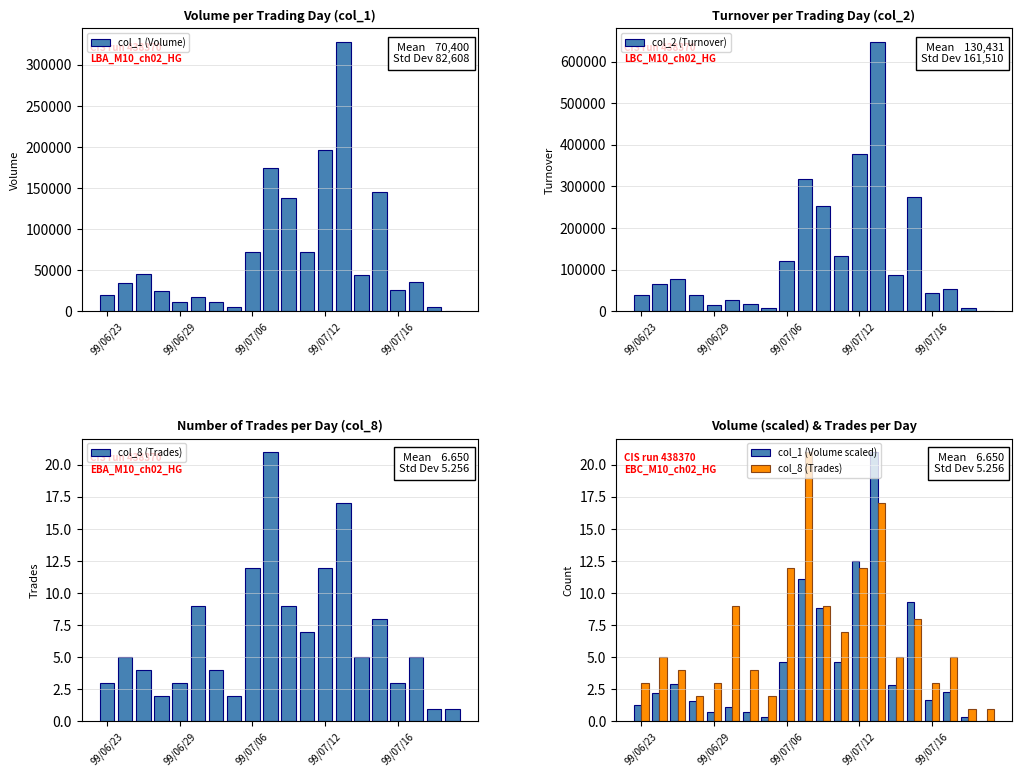

The value of col_1 (Volume) at 99/07/16 is 26000. True or false?

True